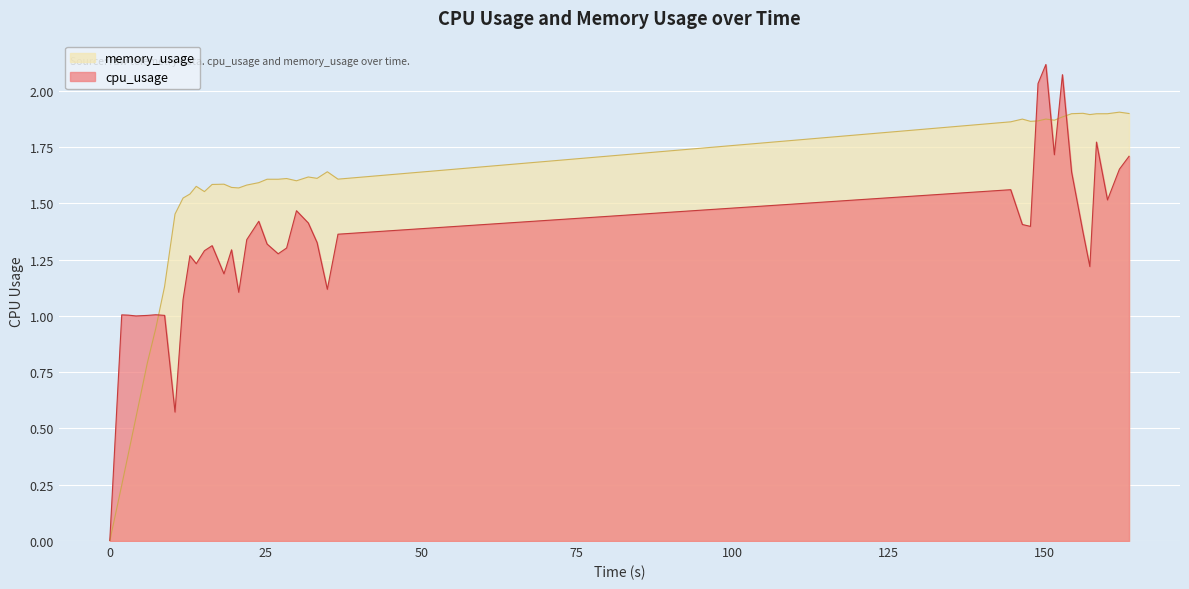

Which series has the largest total across all categories?

memory_usage